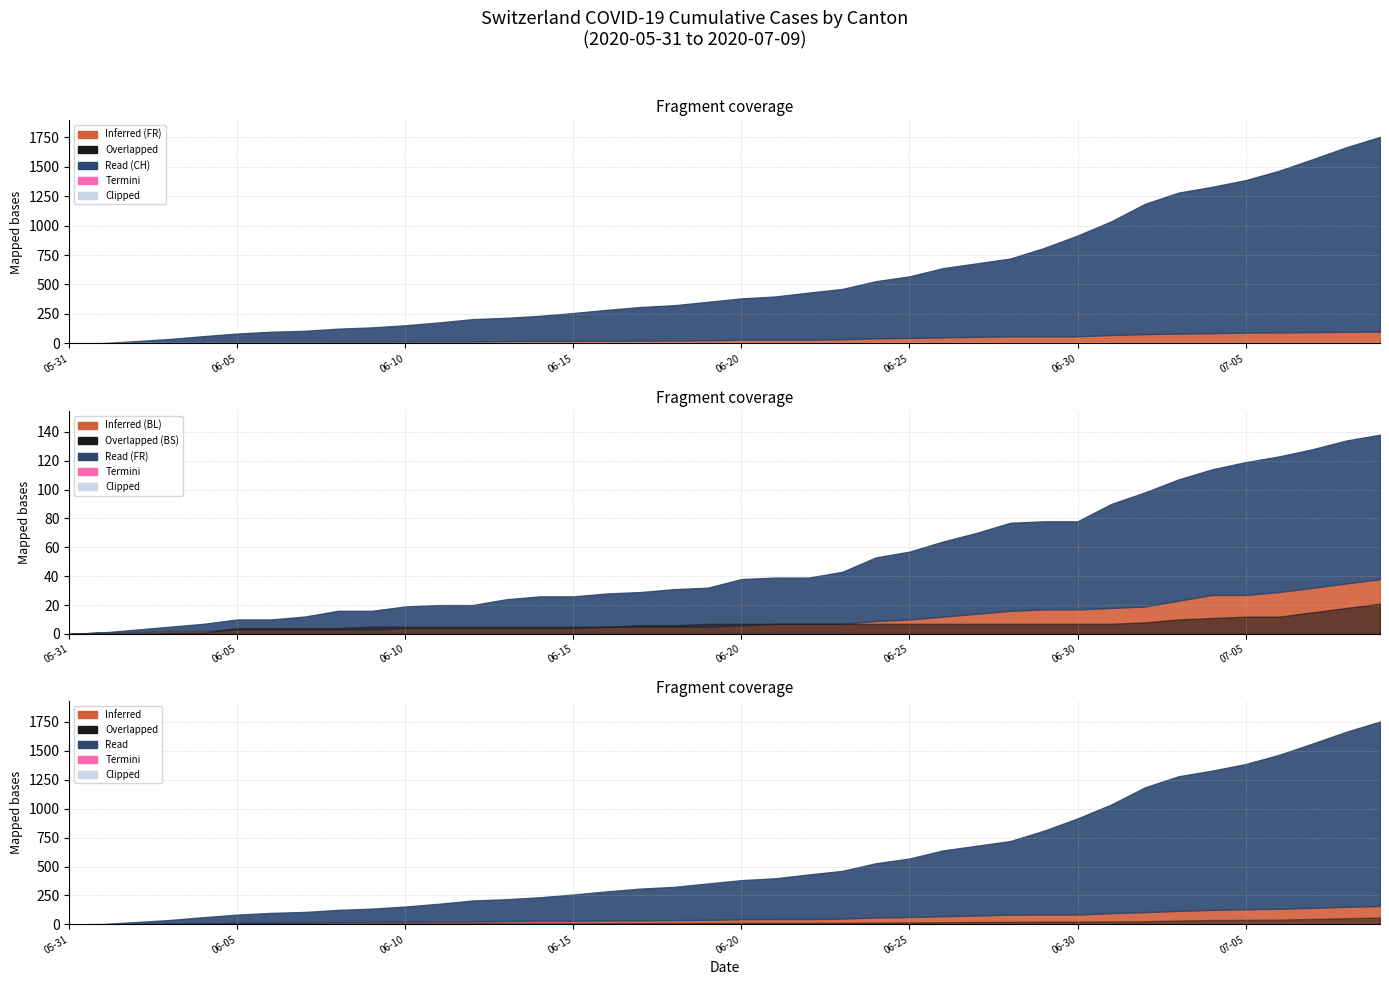

Count the number of categories in the chart.

40